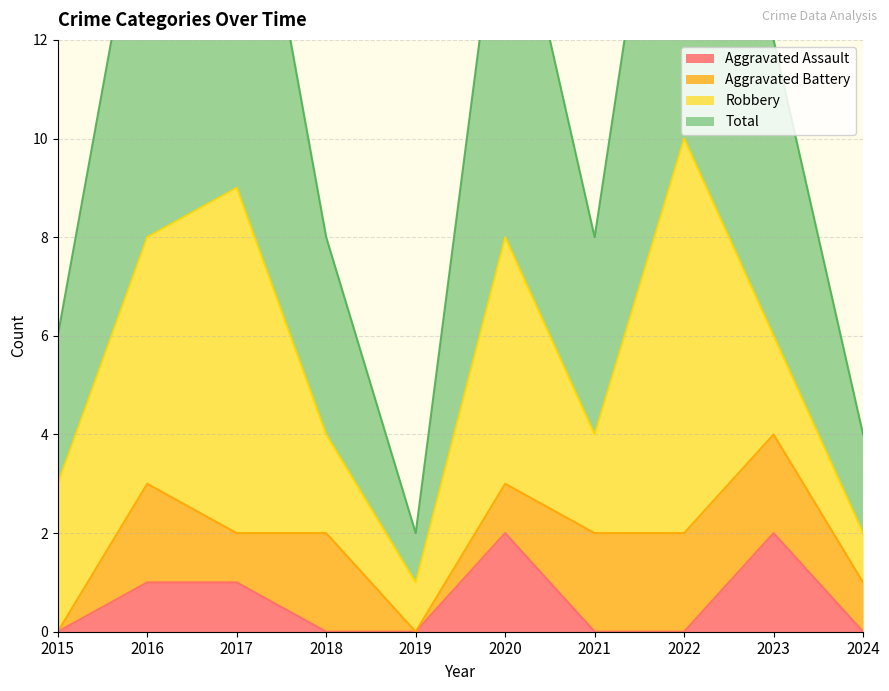

The Aggravated Assault series shows 1 at 2023. True or false?

False